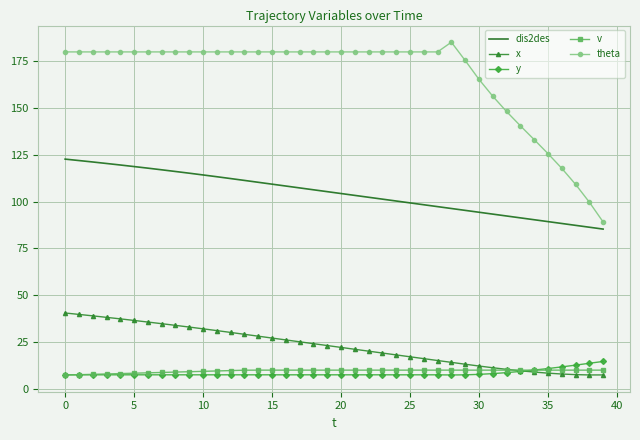

What are all the series names shown in the legend?

dis2des, x, y, v, theta